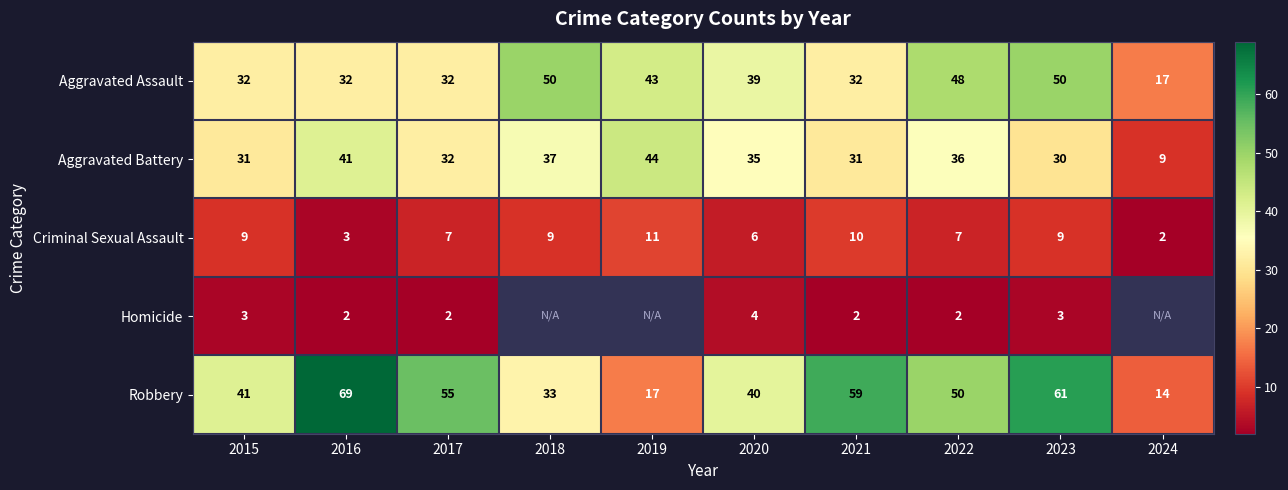

At which label is Robbery closest to 41?

2015